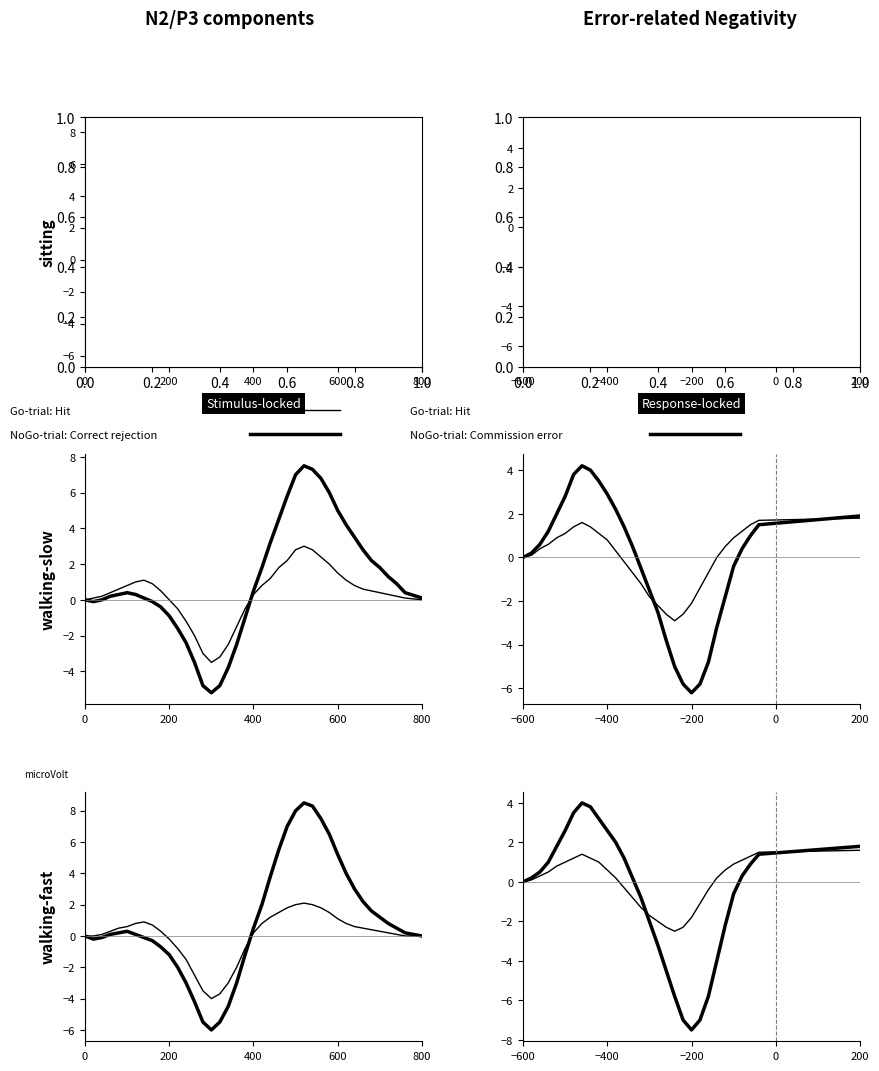

After their last crossing, which series has the higher values: Go-trial: Hit or NoGo-trial: Correct rejection?

NoGo-trial: Correct rejection